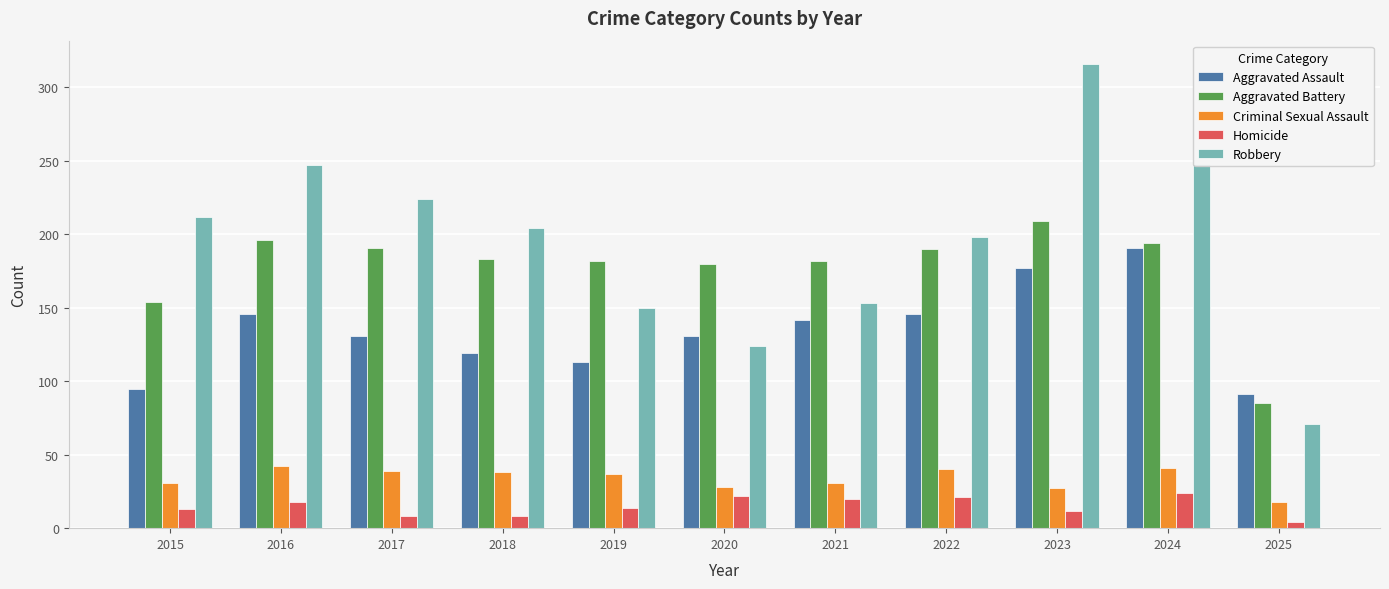

What is the approximate value of Aggravated Assault at 2024?

191